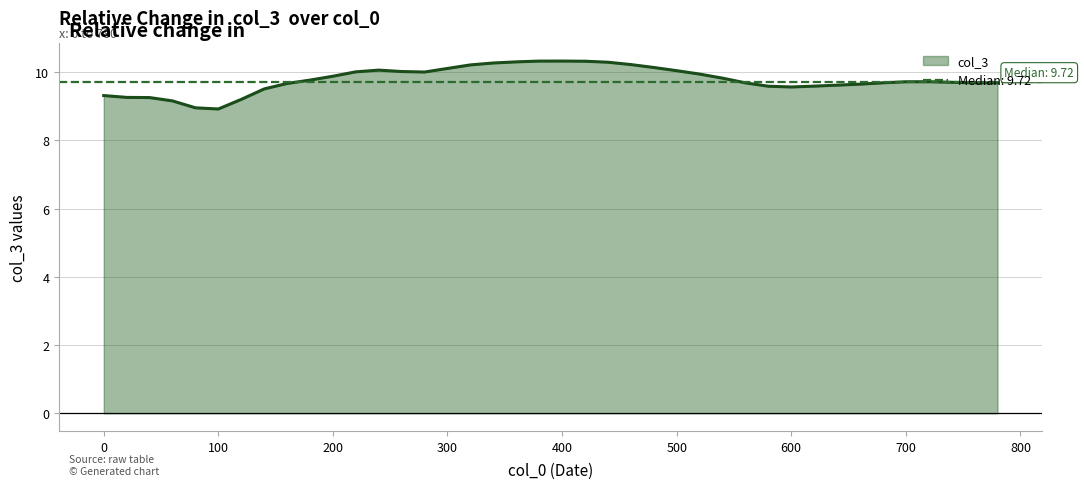

How many lines are shown in the chart?

1